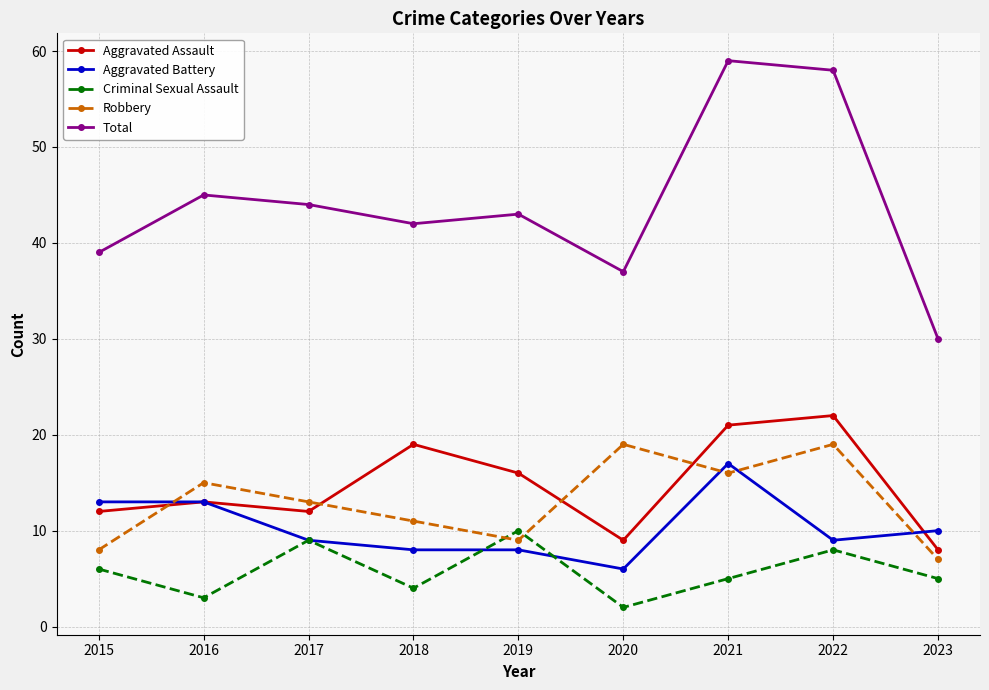

What is the difference between the Robbery values at 2021 and 2020?

3